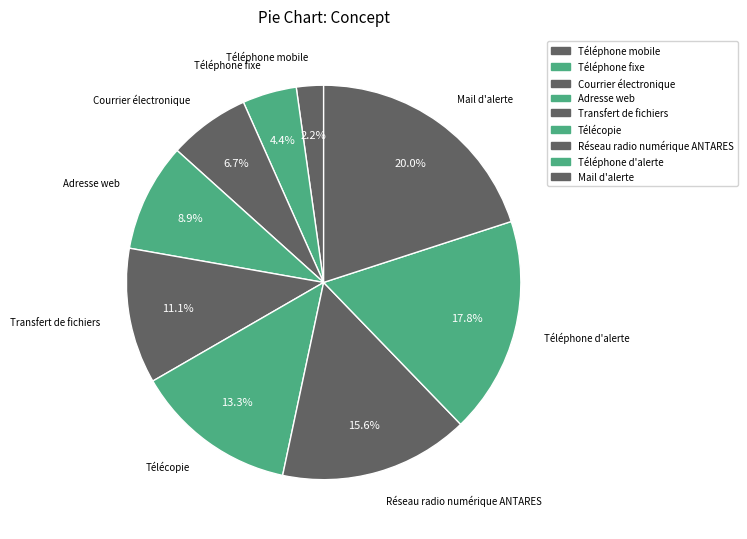

What percentage is NOT represented by Téléphone d'alerte?

82.2%